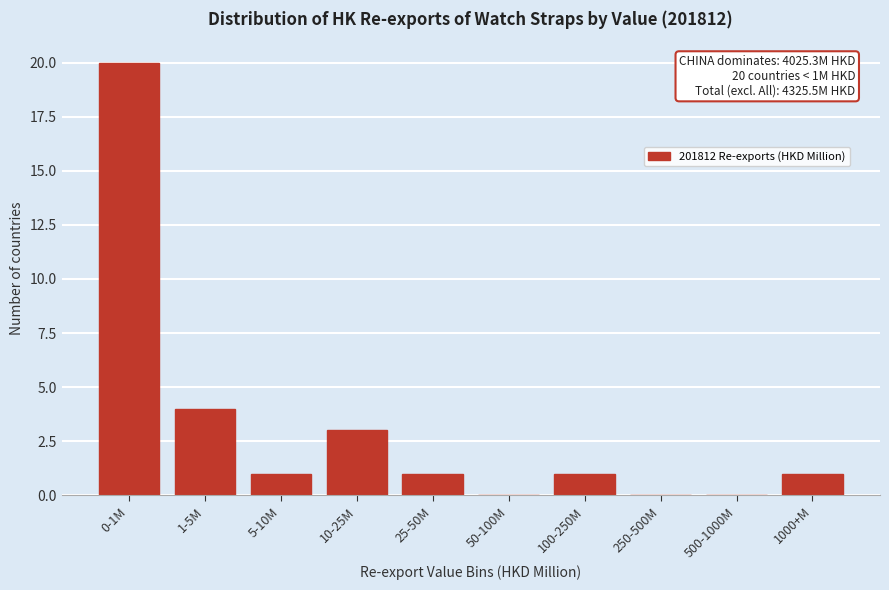

Reading left to right, transcribe all the data shown in this chart.

0-1M=20	1-5M=4	5-10M=1	10-25M=3	25-50M=1	50-100M=0	100-250M=1	250-500M=0	500-1000M=0	1000+M=1